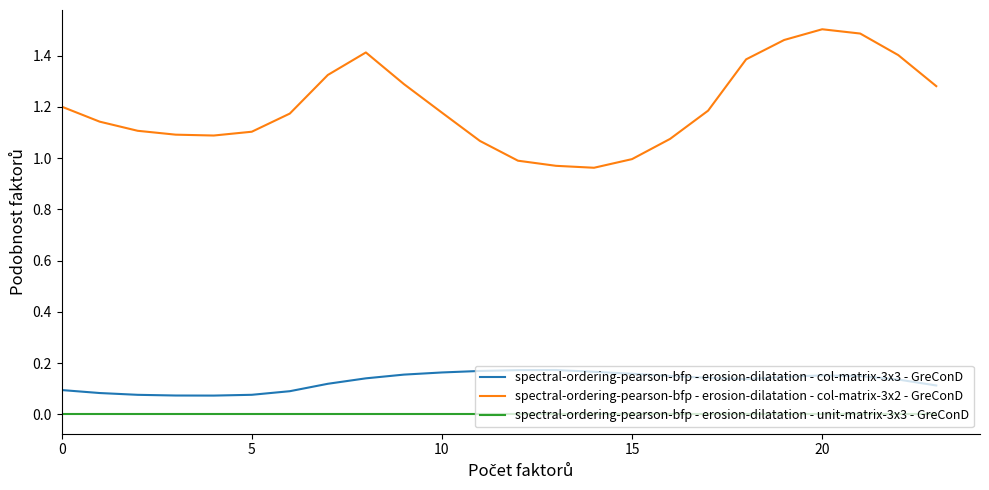

True or false: spectral-ordering-pearson-bfp - erosion-dilatation - unit-matrix-3x3 - GreConD and spectral-ordering-pearson-bfp - erosion-dilatation - col-matrix-3x2 - GreConD intersect in this chart.

False